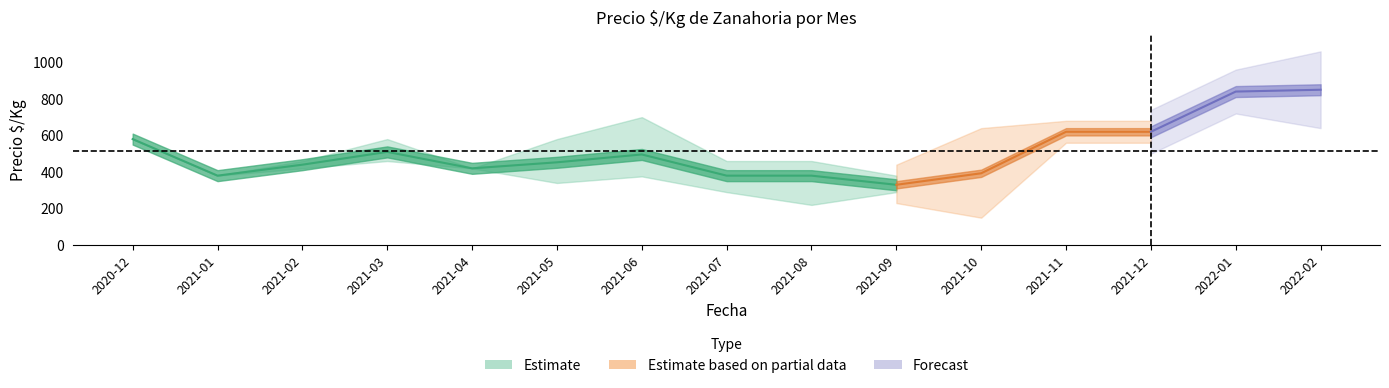

What is the difference between the precio_max values at 2021-05 and 2021-06?

120